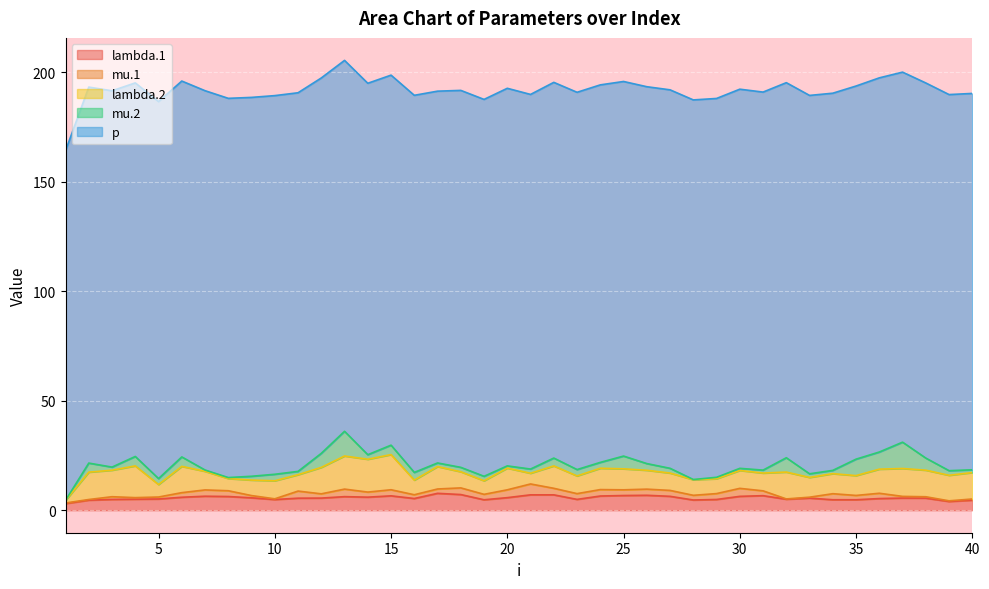

In mu.1, how many points are higher than both neighbors (excluding endpoints)?

12